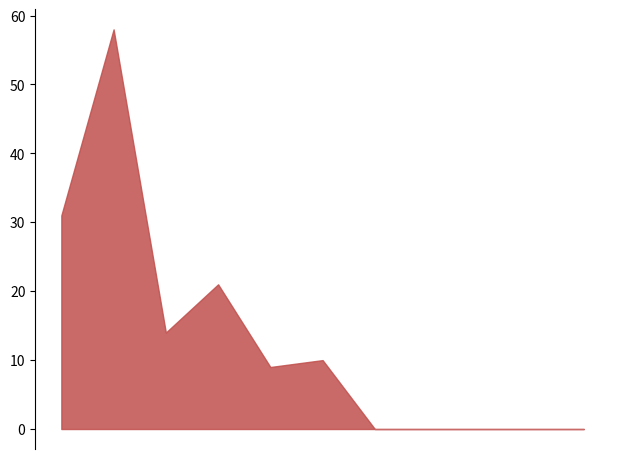

How many values are between 0 and 21?

9